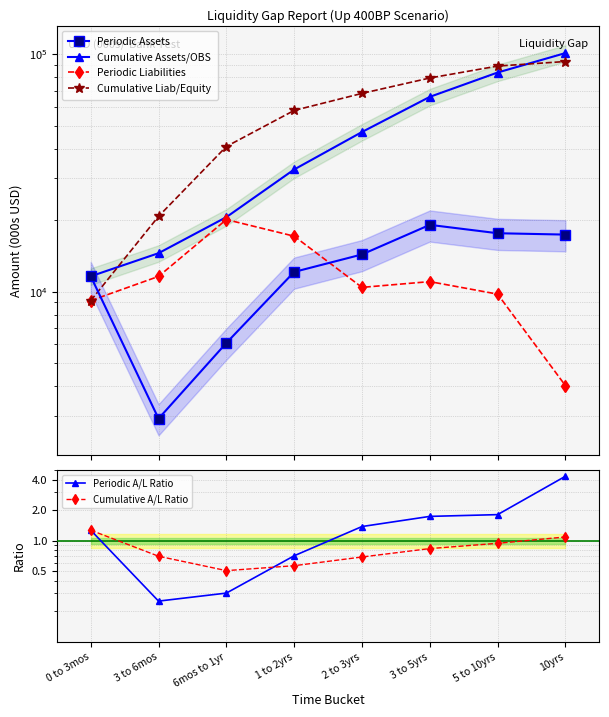

Which has a higher value, 6mos to 1yr or 2 to 3yrs?

2 to 3yrs